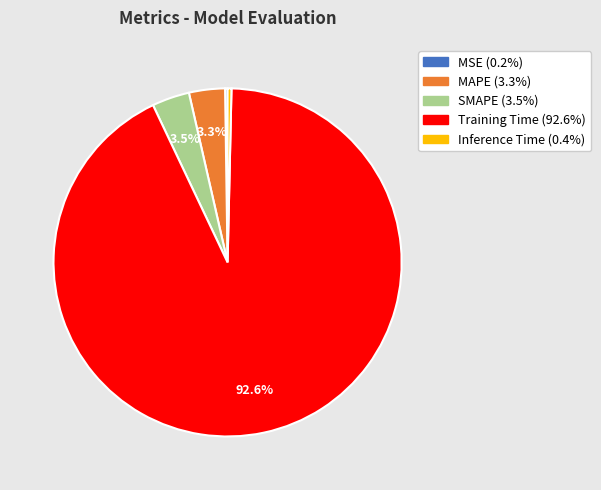

To the nearest percent, what is the average slice percentage?

20%